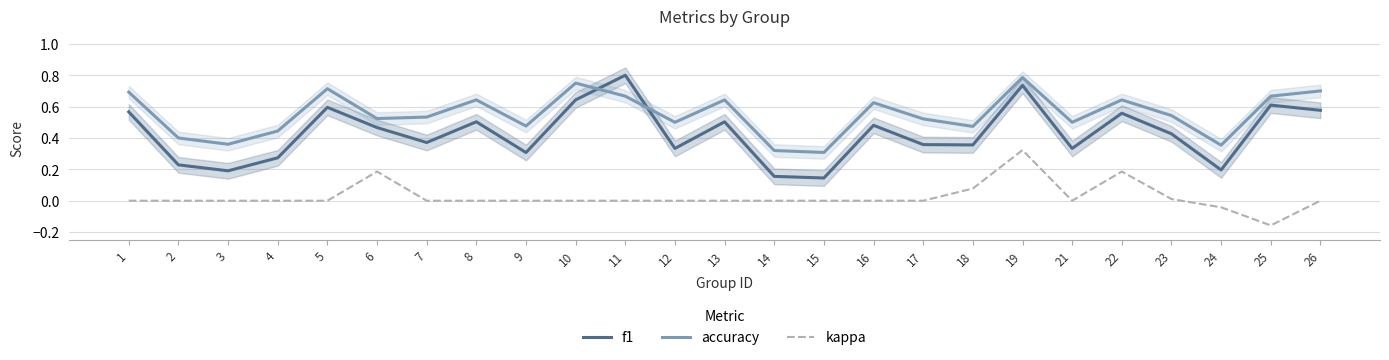

Is the value of kappa at 11 greater than the value of accuracy at 13?

No